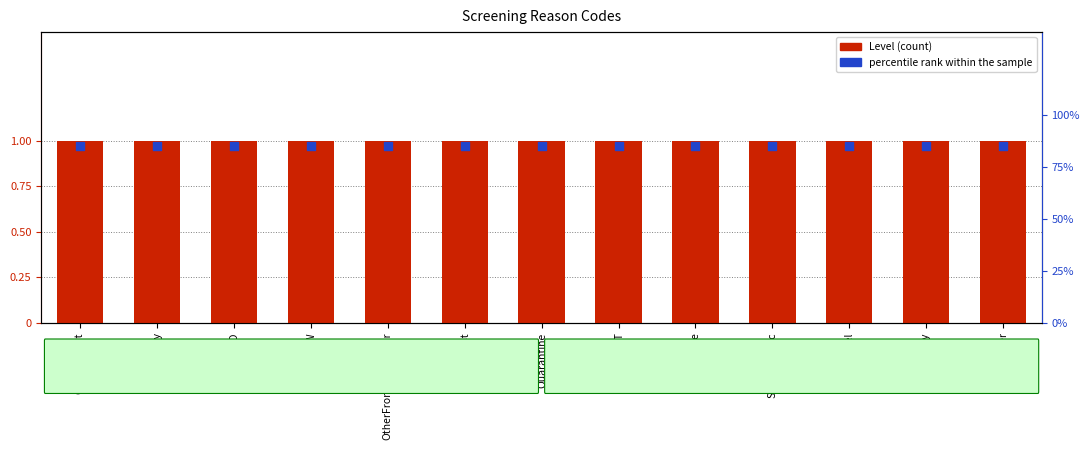

What is the total value across all series at HW?

1.9